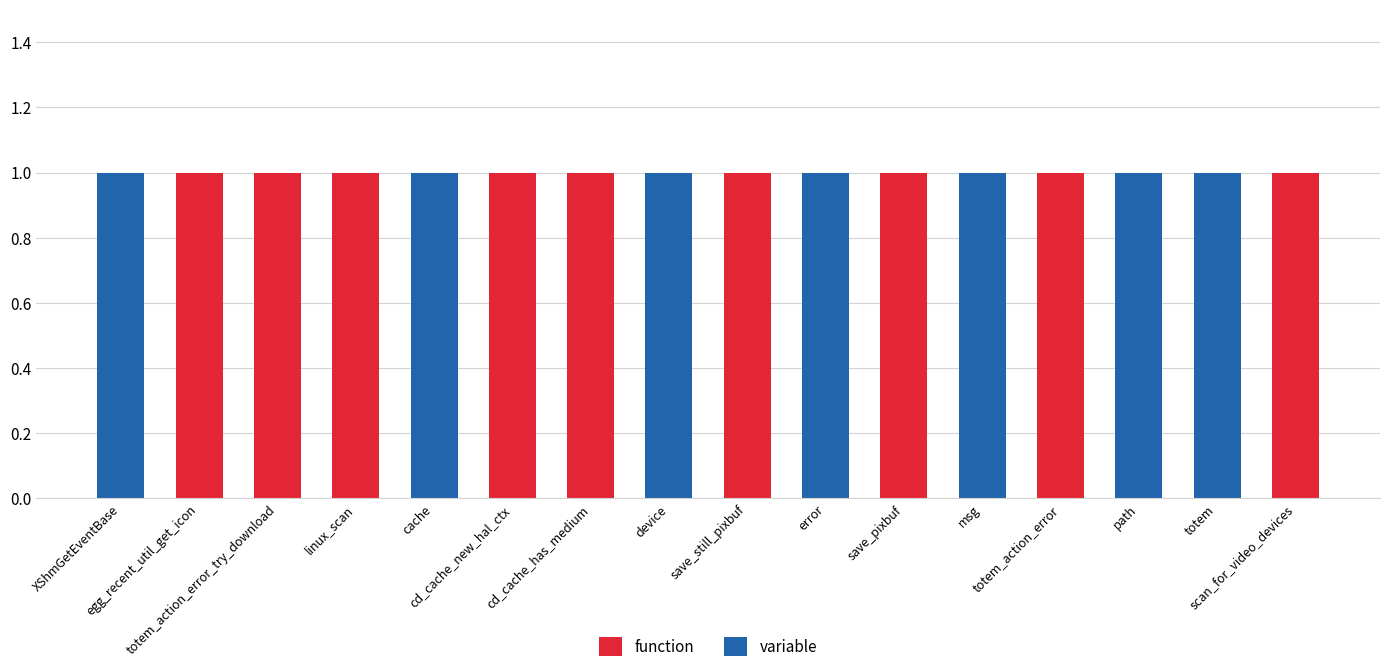

Count the number of data series in this chart.

2